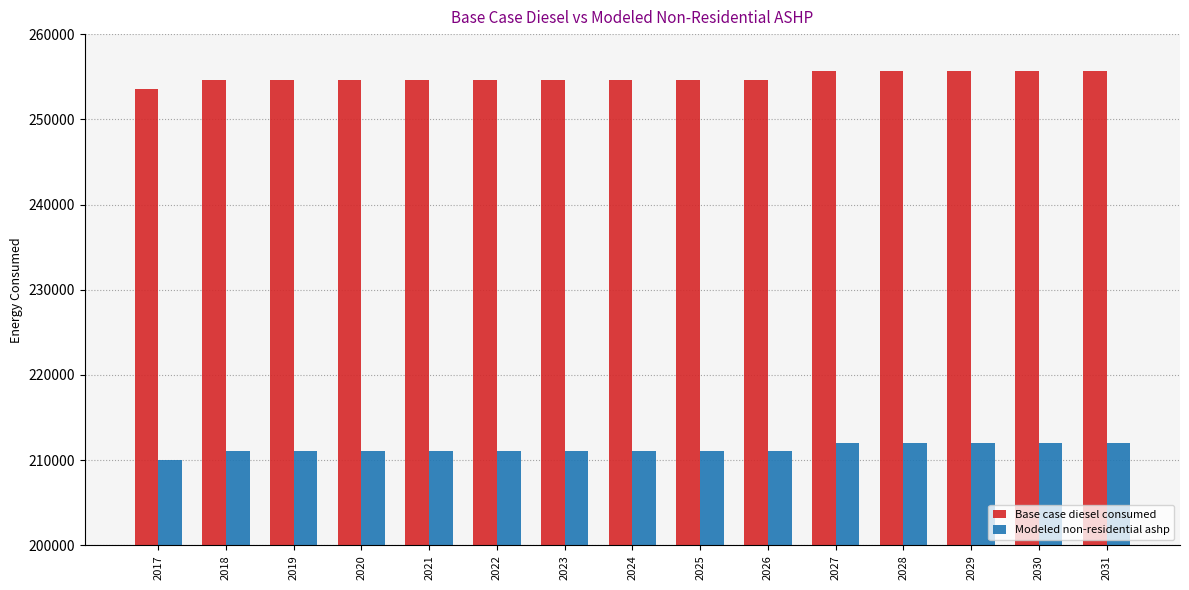

What is the spread (max minus min) of values at 2018?

43596.5